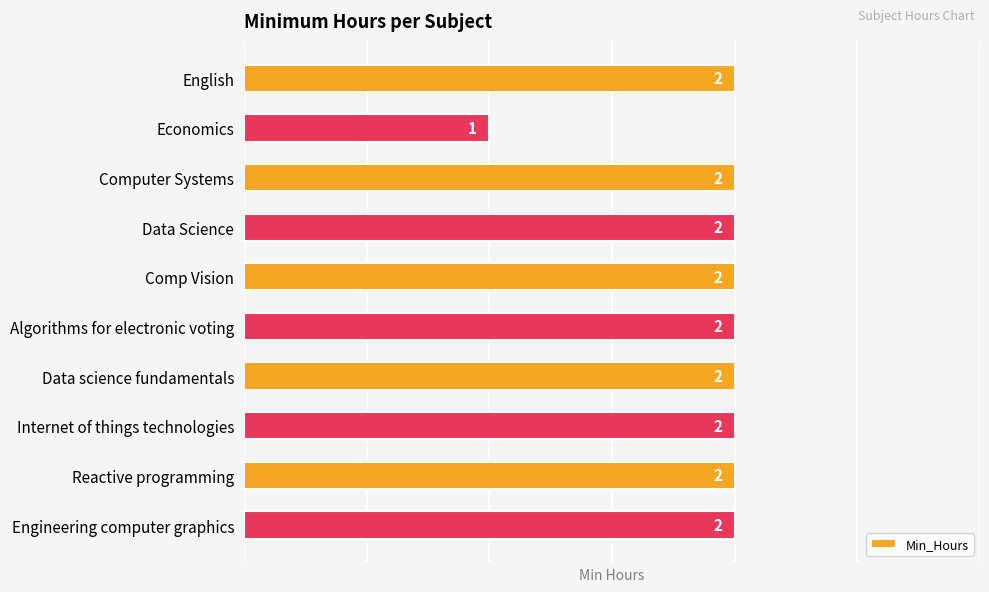

Count the number of data series in this chart.

1